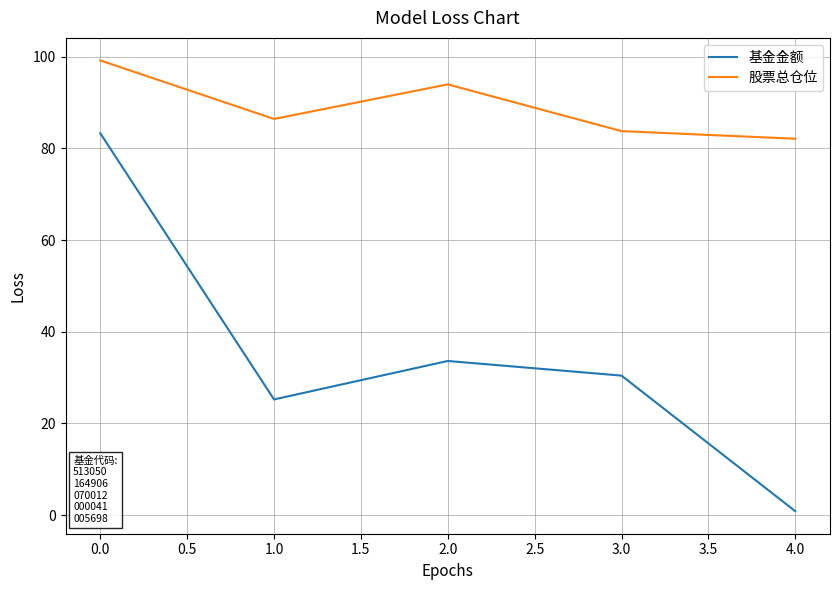

What position from the right is 0.0?

5